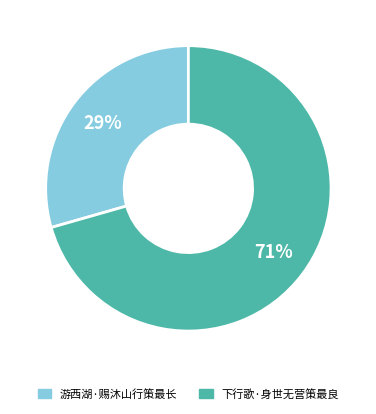

Is there a majority slice in this chart?

Yes